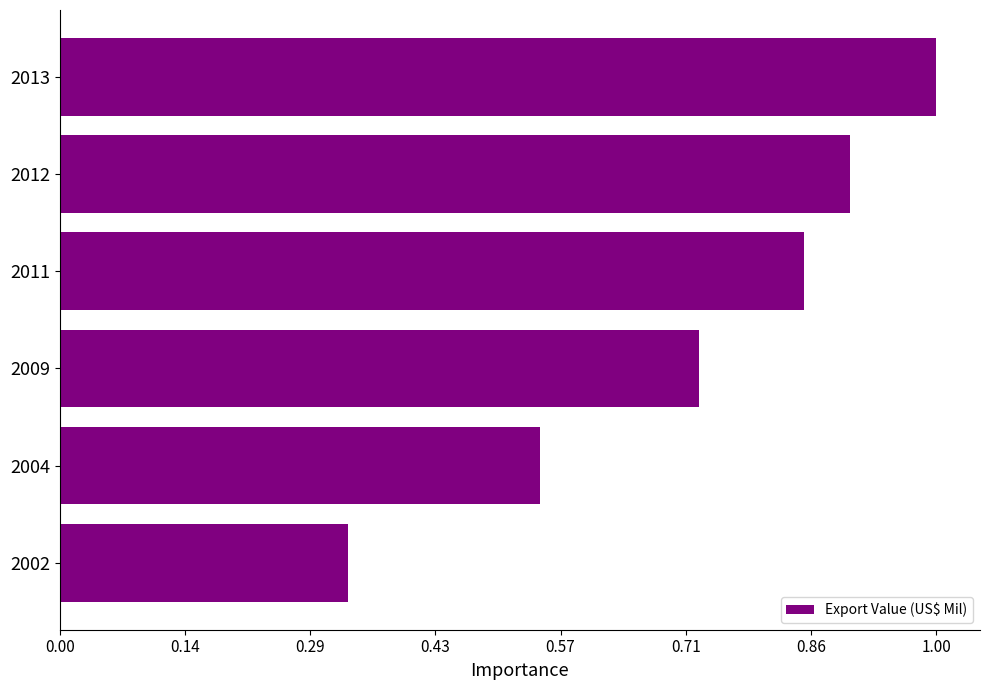

Does the chart contain any negative values?

No